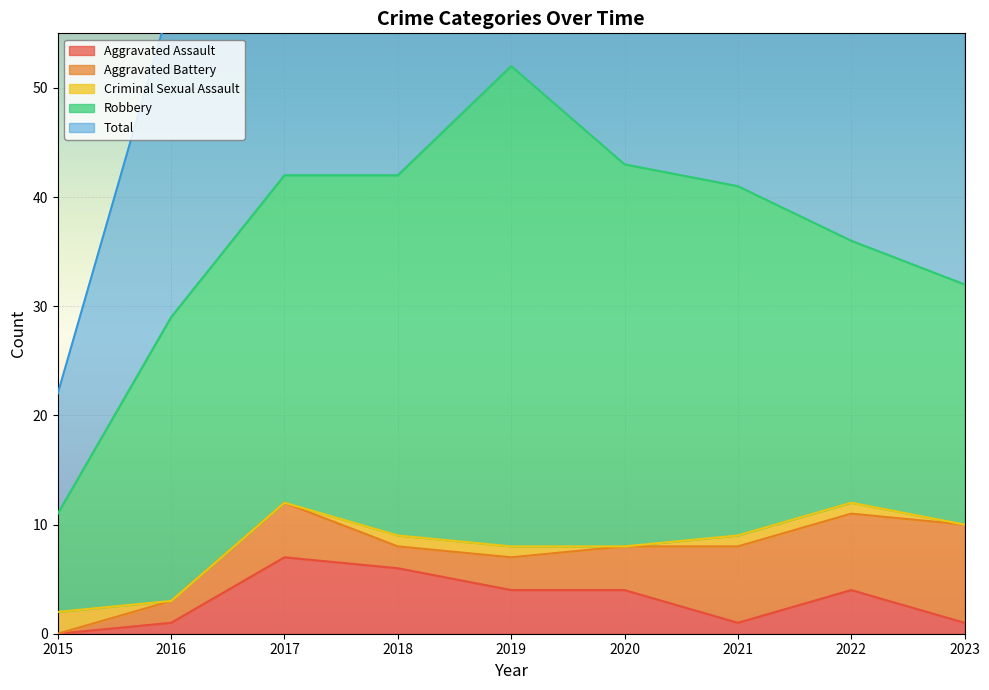

The Aggravated Assault series shows 1 at 2016. True or false?

True